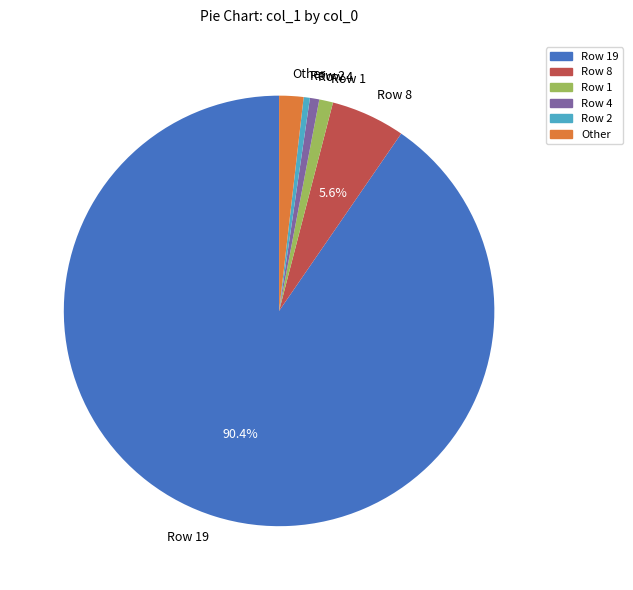

How many segments does this pie chart have?

6